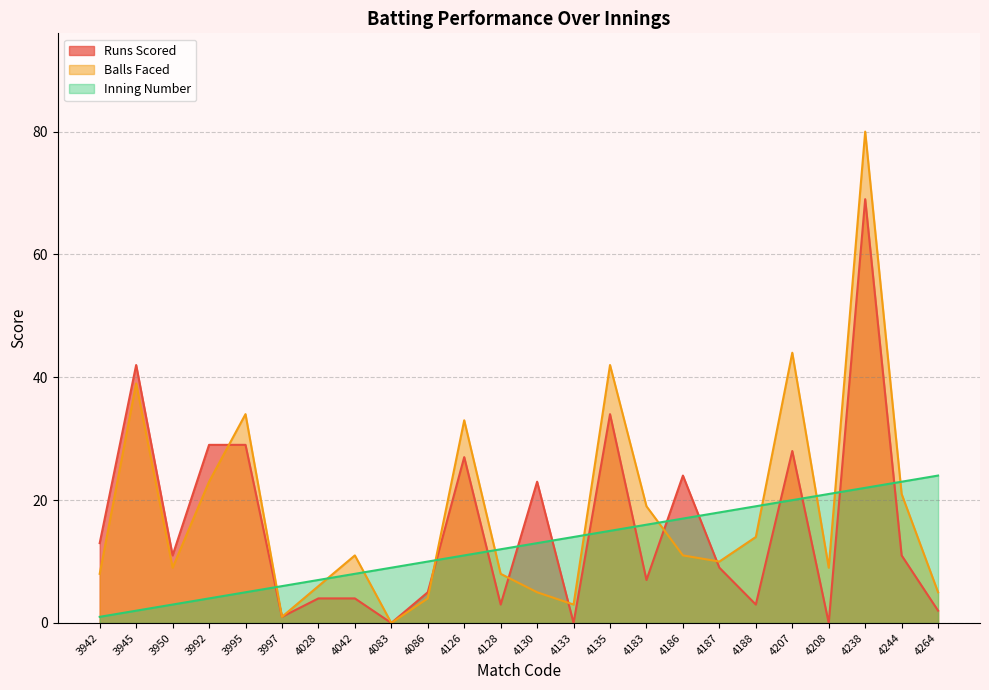

Between 4130 and 3945, which is larger?

3945